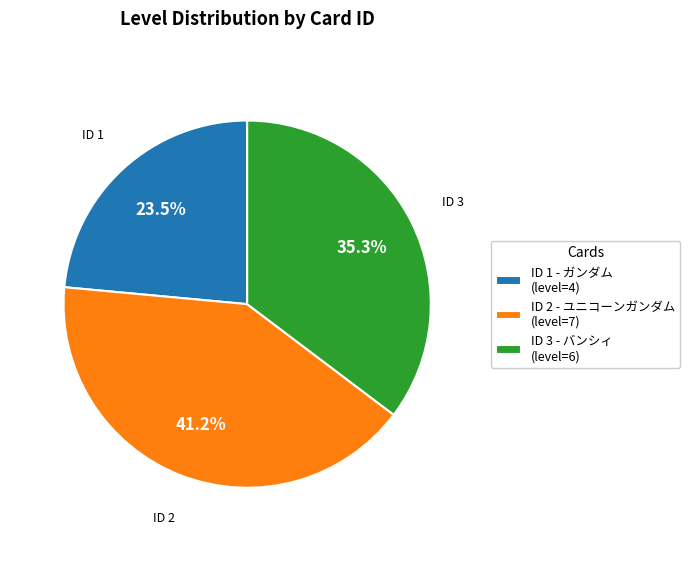

Is there any slice that represents more than half of the pie?

No